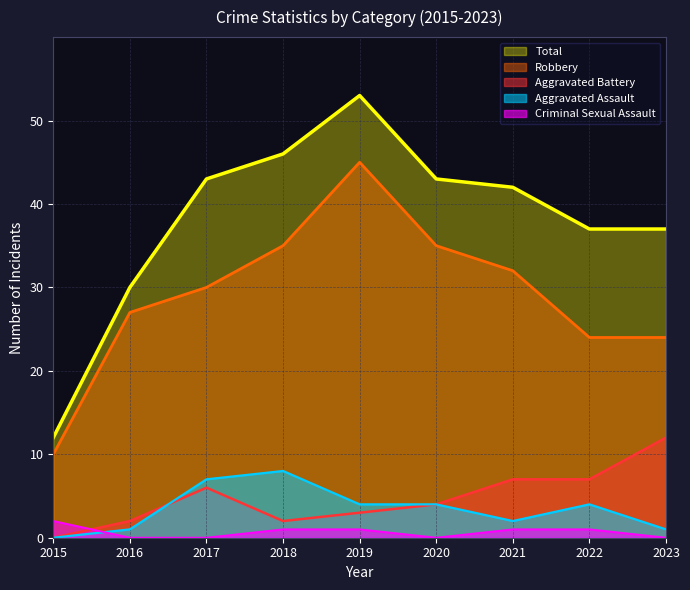

List the labels in order of Aggravated Assault value, largest first.

2018, 2017, 2019, 2020, 2022, 2021, 2016, 2023, 2015